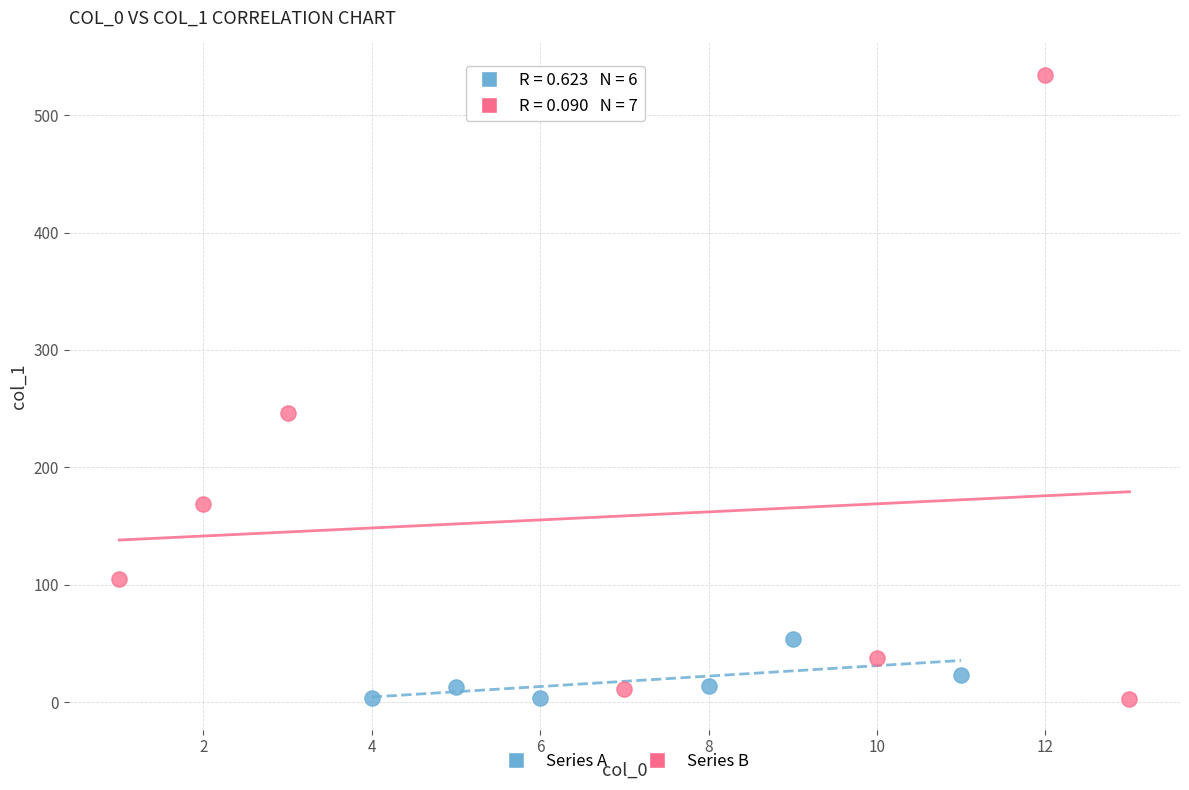

Which series contains the highest Y value?

Series B